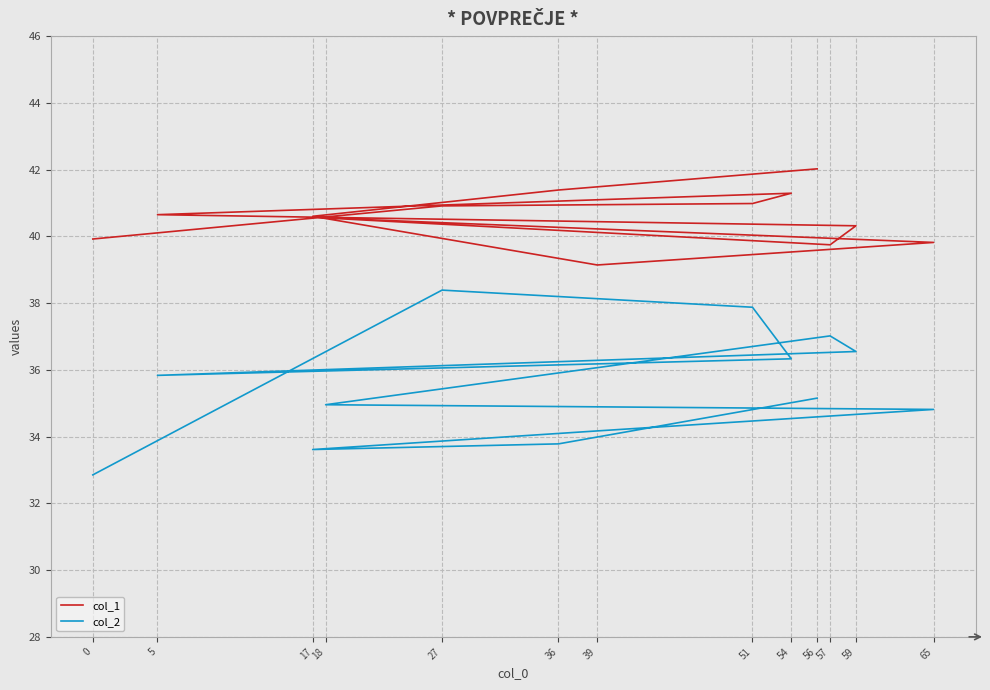

How many values in the col_2 series are below 35?

6